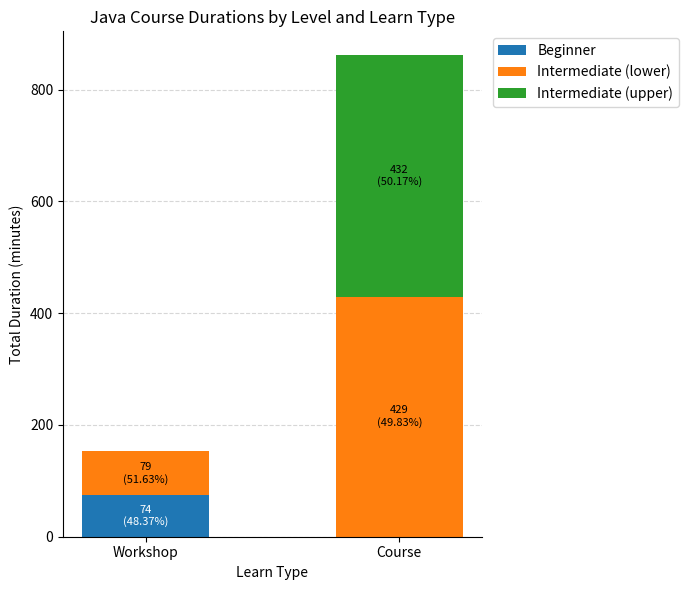

What is the difference between the Beginner values at Workshop and Course?

74